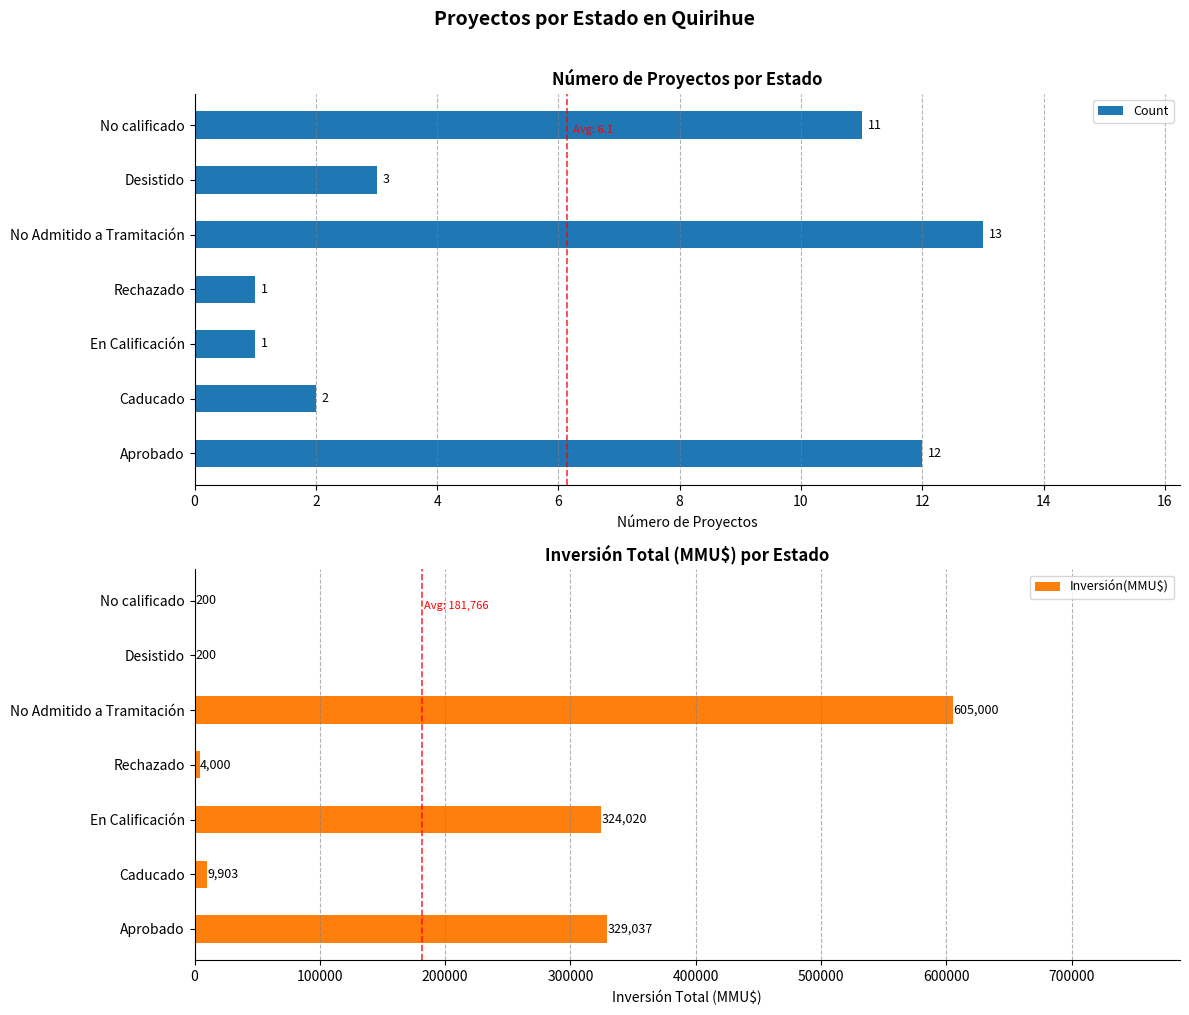

Which category has the highest value in the Count series?

No Admitido a Tramitación